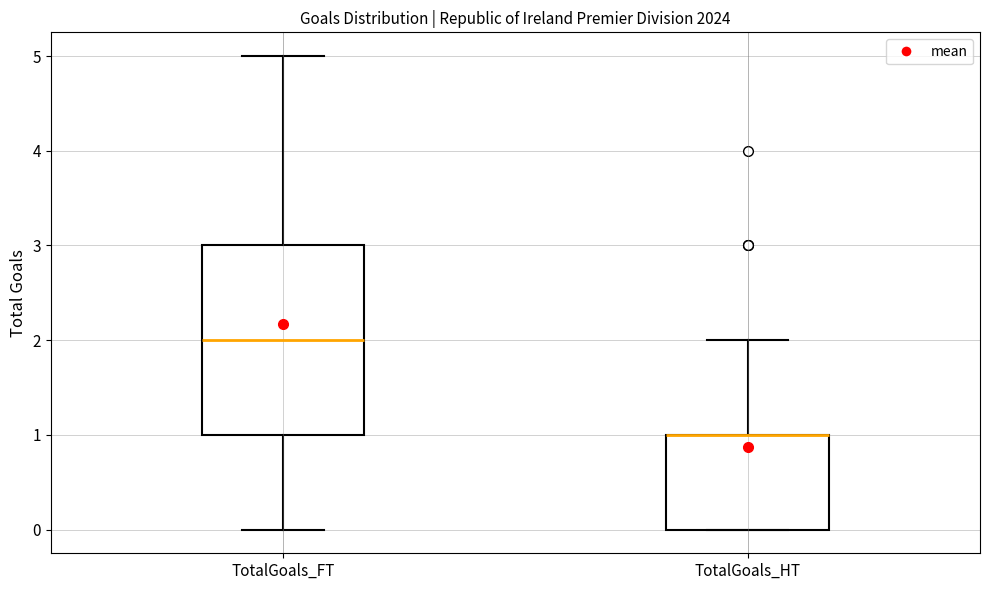

Where is the upper edge of the box for TotalGoals_HT on the y-axis? The values are not printed on the chart, so give them approximately, as read against the axis.

1